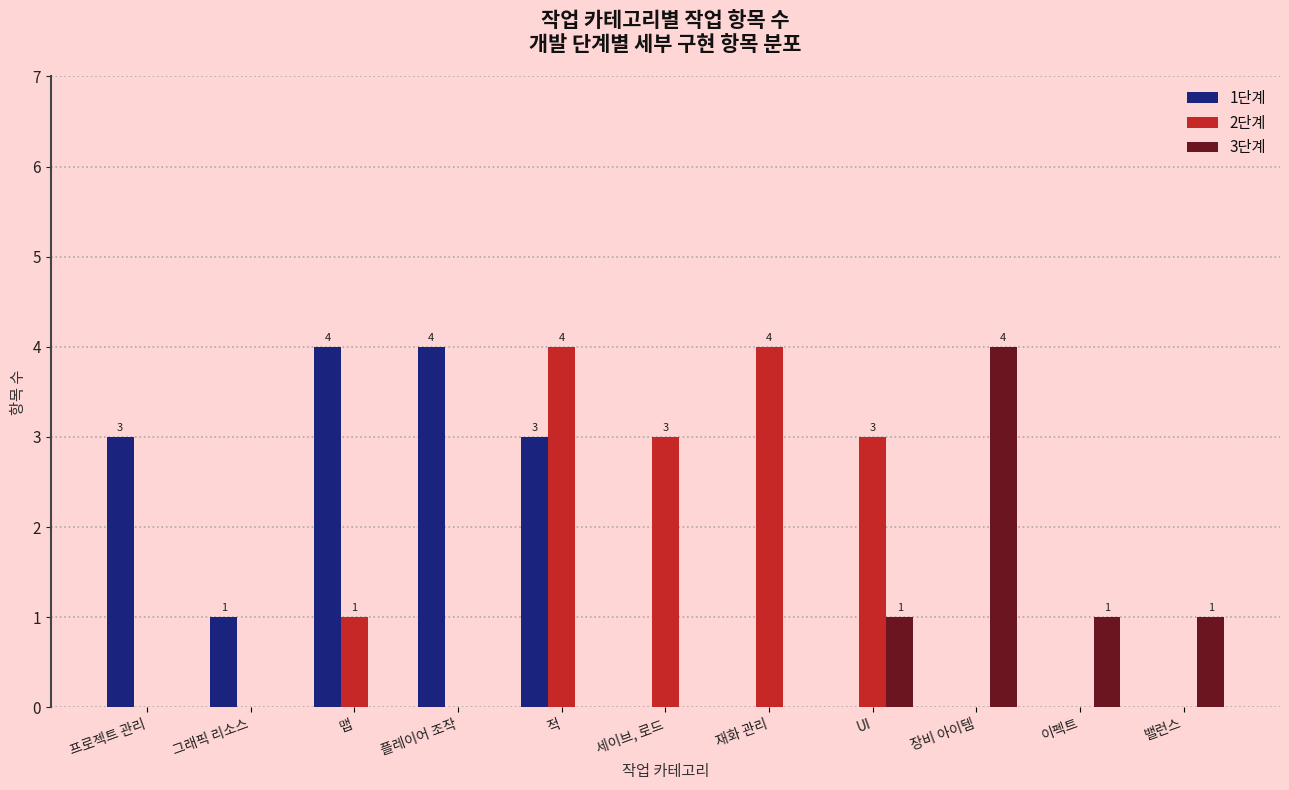

How many 3단계 values are between 0 and 1?

10